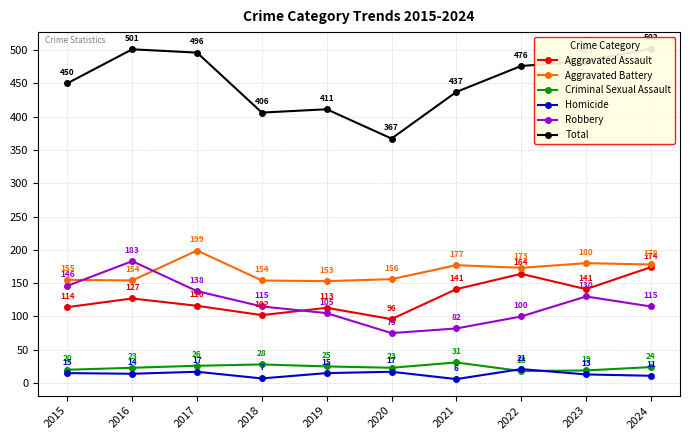

The value of Homicide at 2022 is 8. True or false?

False